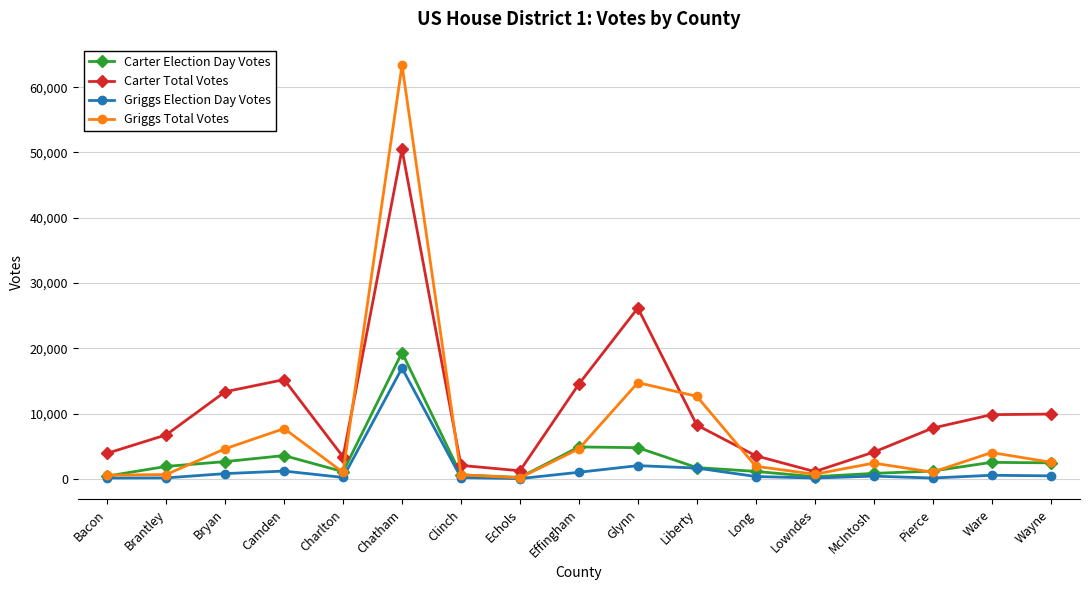

What are all the series names shown in the legend?

Carter Election Day Votes, Carter Total Votes, Griggs Election Day Votes, Griggs Total Votes